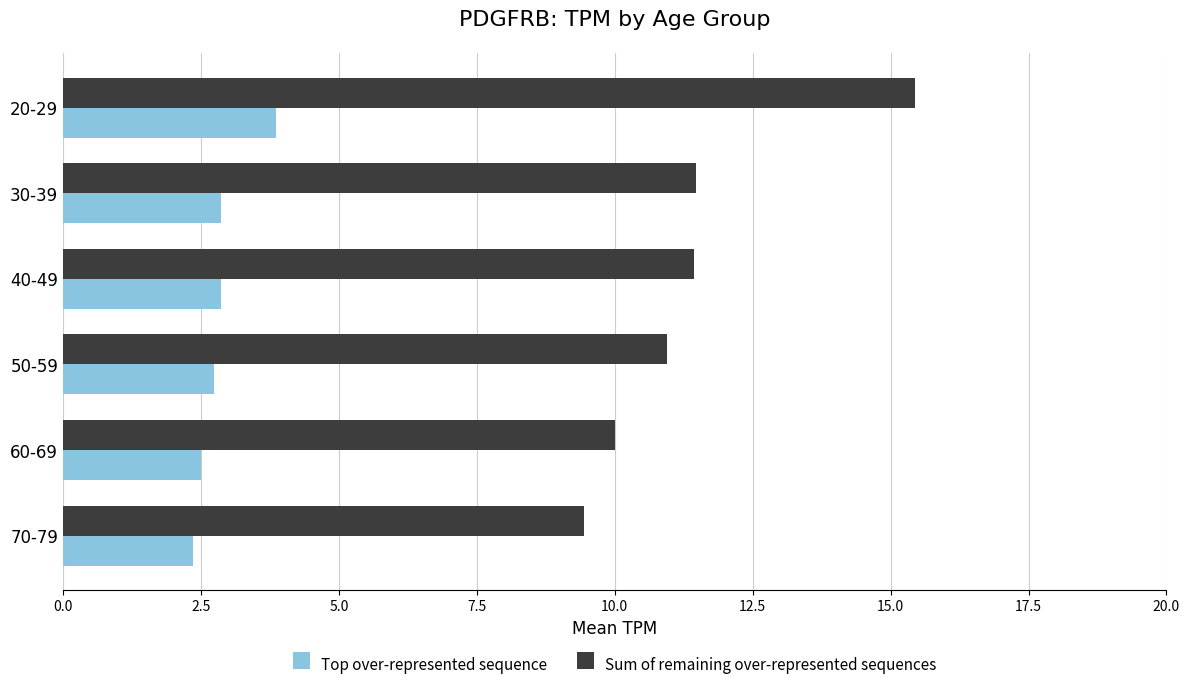

What is the difference between the highest and lowest values at 60-69?

7.5